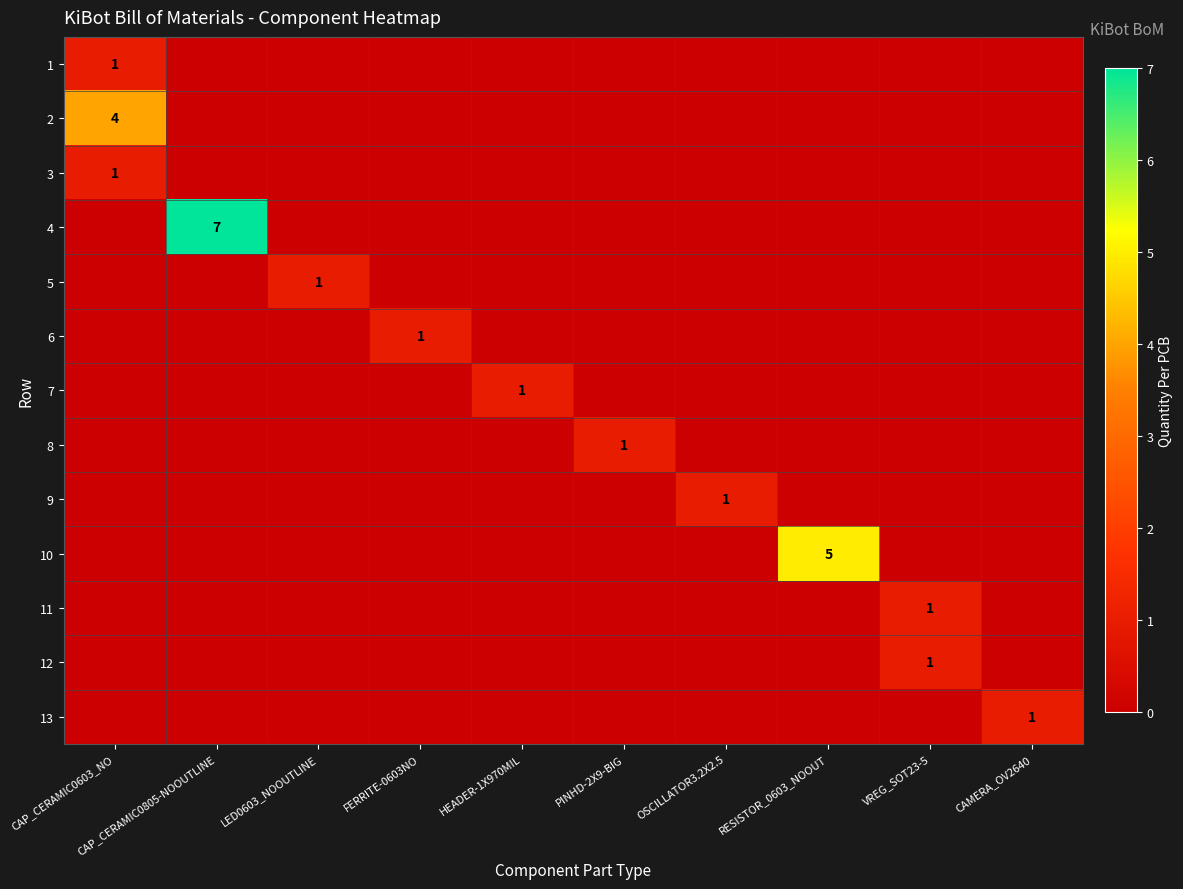

What is the difference between the highest and lowest values at LED0603_NOOUTLINE?

1